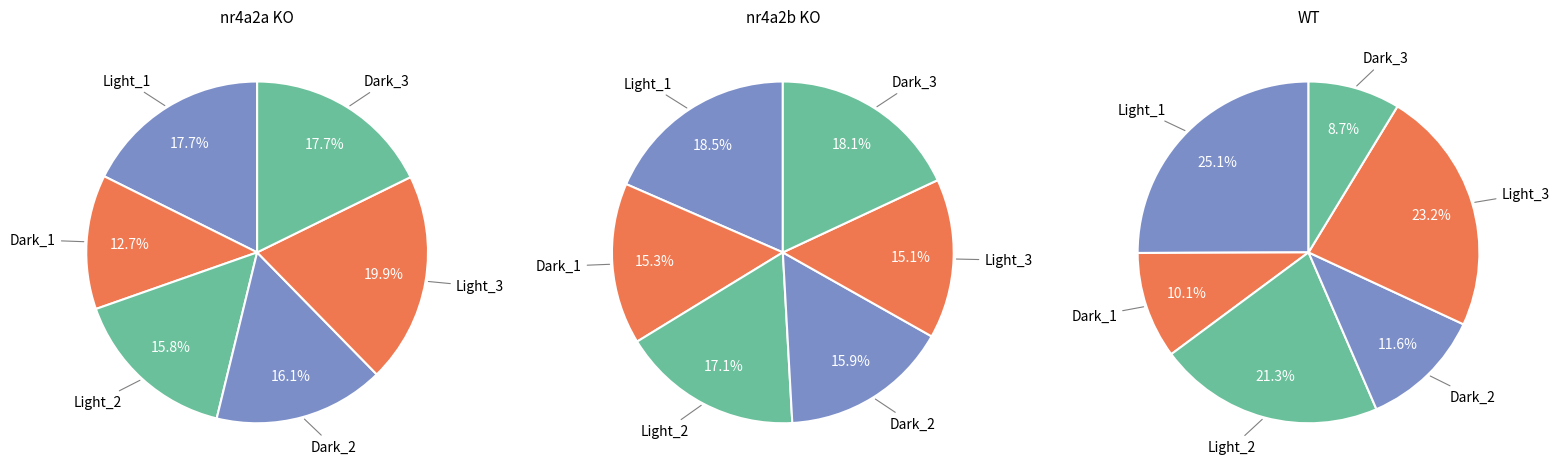

Which slice is the smallest?

Dark_3